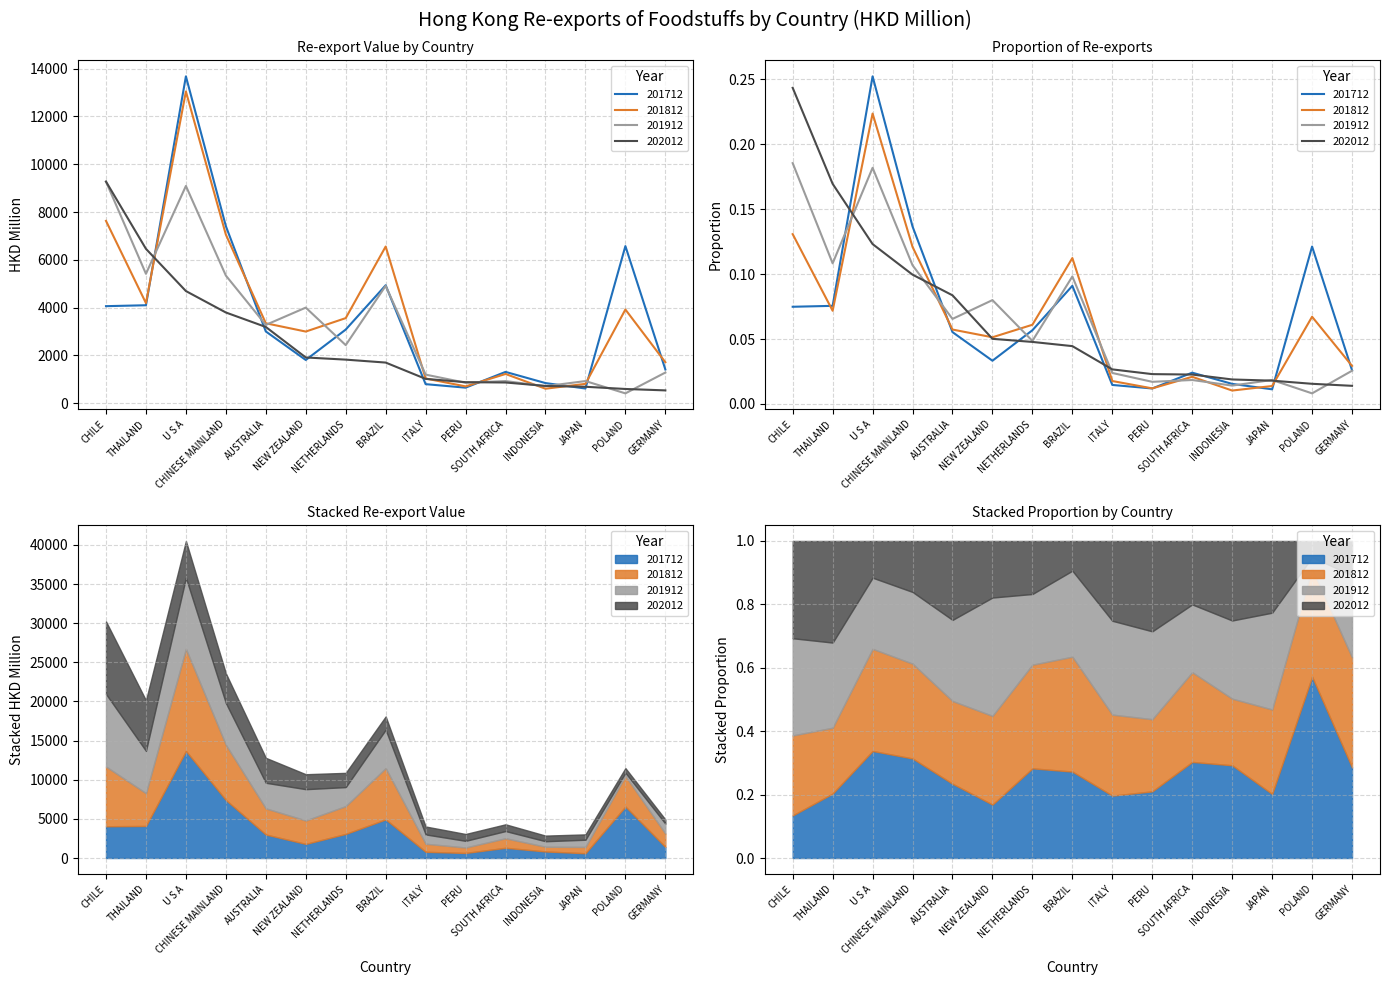

How many values in the 202012 series exceed 1696?

8